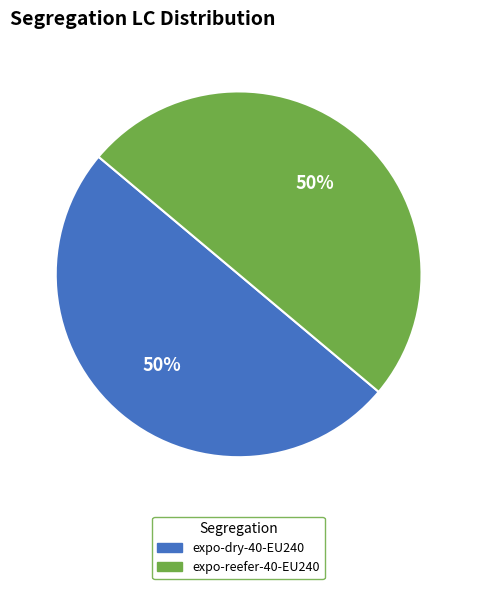

To the nearest percent, what is the average slice percentage?

50%